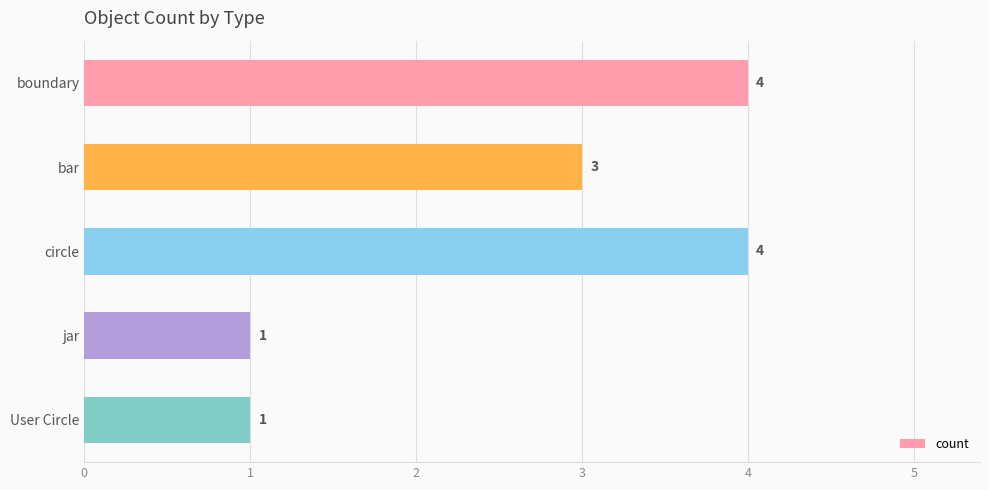

What position from the top is boundary?

1